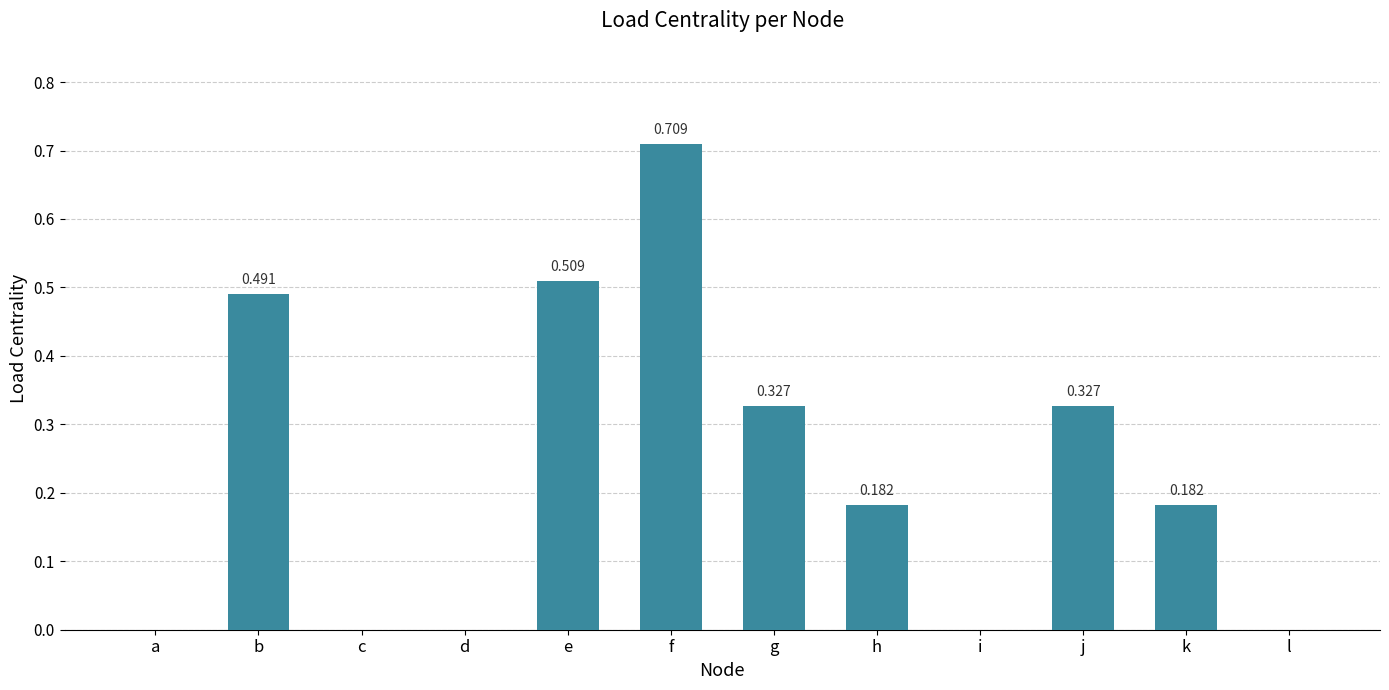

Which has a higher value, j or h?

j